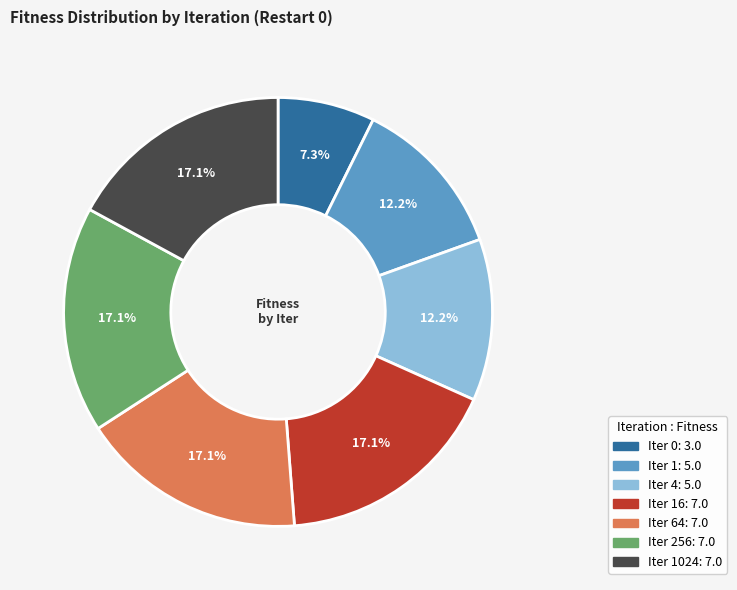

To the nearest percent, what is the difference between the largest and smallest slice percentages?

10%